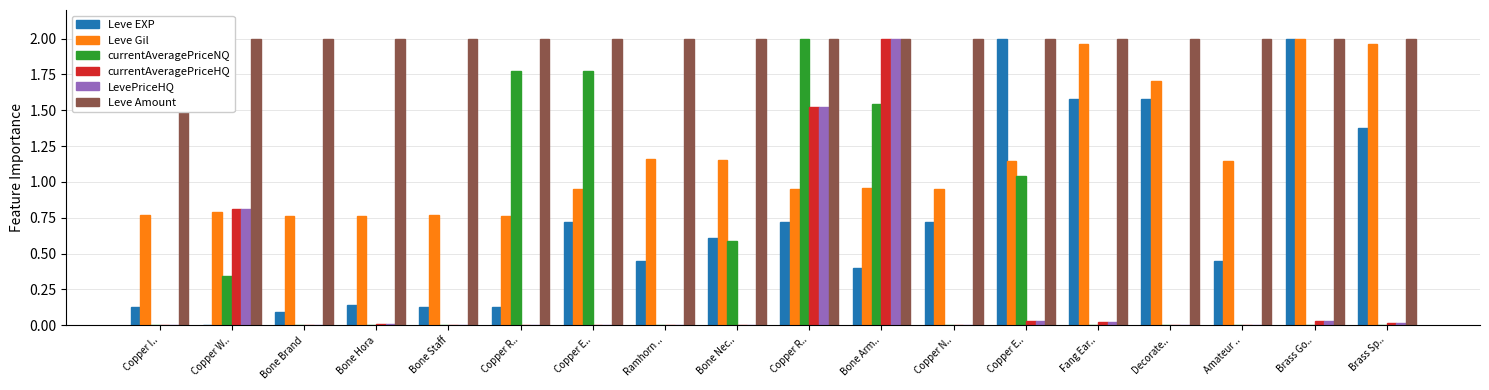

What is the spread (max minus min) of values at Copper W..?

2.0